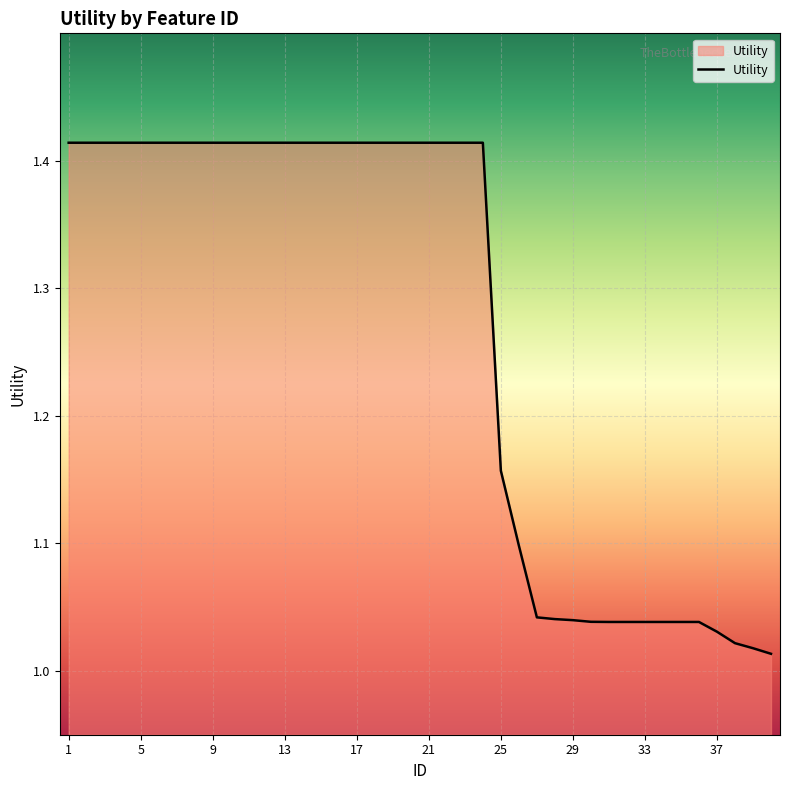

Is this an area chart (filled region under the line)?

Yes